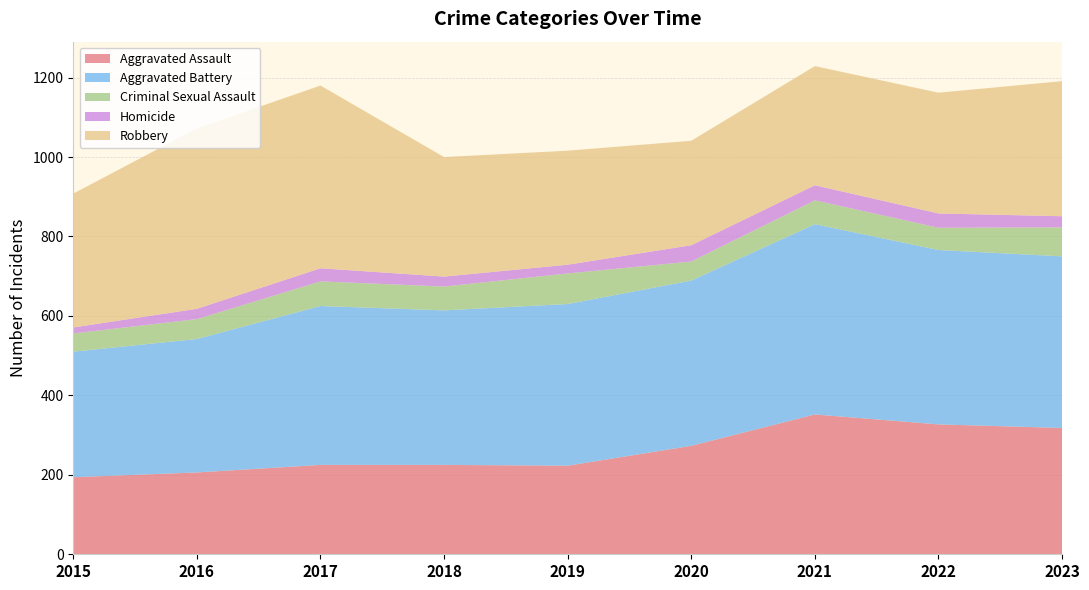

Reading right to left, what are all the values shown in this chart?

Aggravated Assault: 318	327	352	273	223	225	225	206	194
Aggravated Battery: 432	439	479	416	407	389	400	336	316
Criminal Sexual Assault: 73	56	60	48	77	60	62	50	46
Homicide: 28	36	38	41	22	25	33	26	15
Robbery: 340	304	300	263	287	301	460	454	337